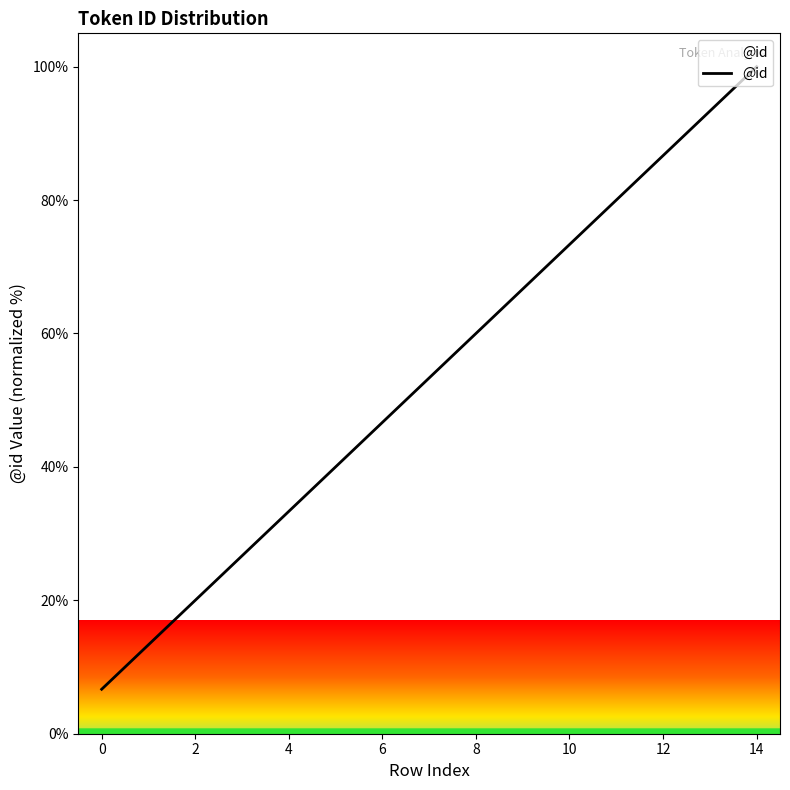

What is the average value?

53.3